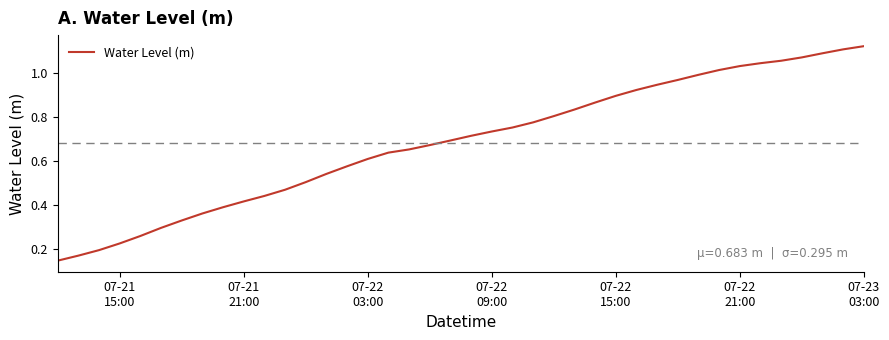

What is the sum of all values?

27.3